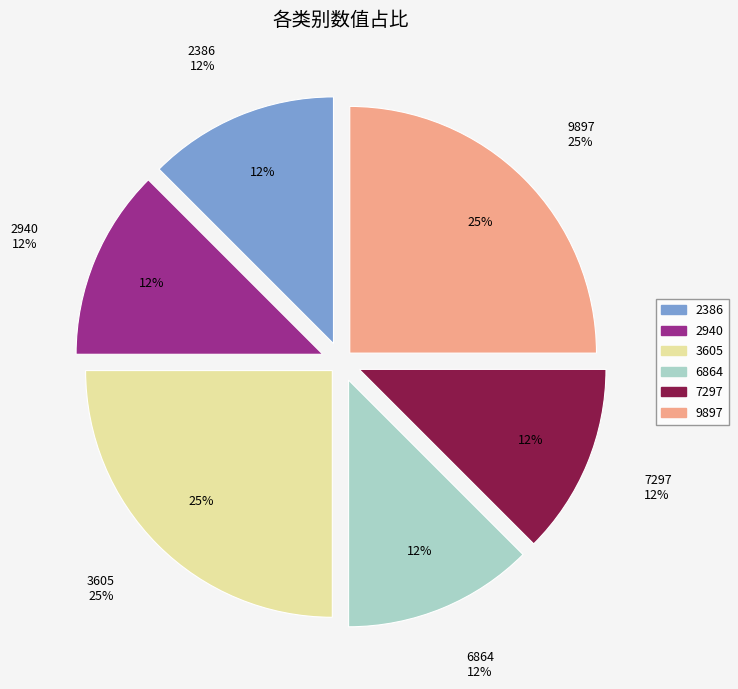

True or false: 2386 accounts for 12% of the total.

True